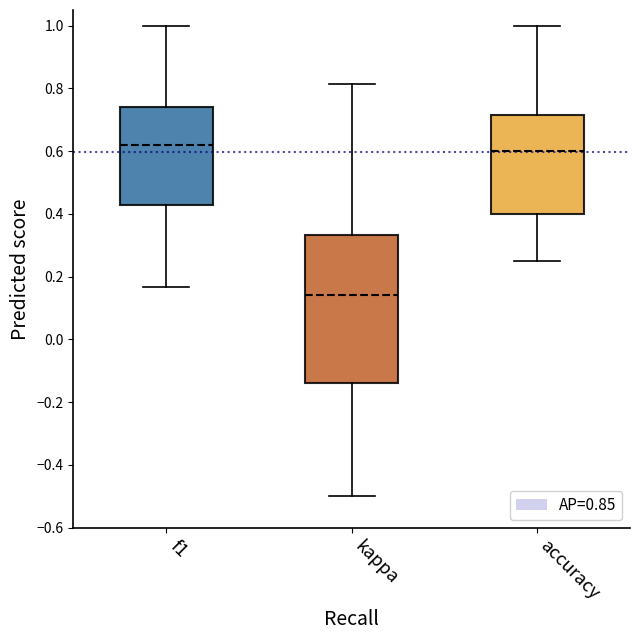

Which box's median line is the lowest?

kappa